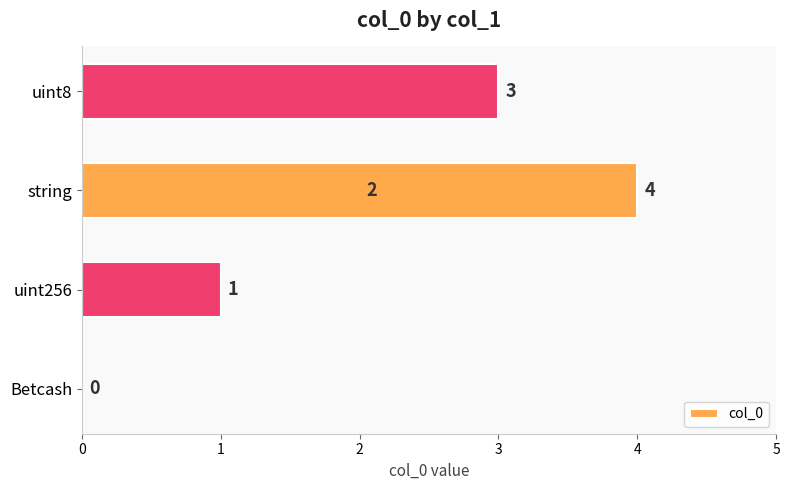

Read the value at uint256.

1